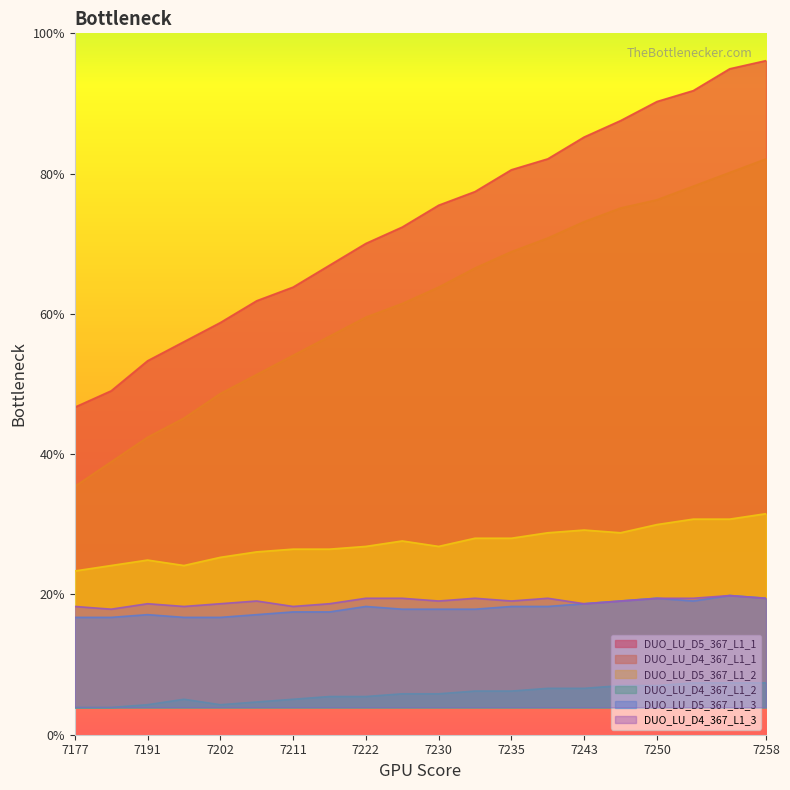

The value of DUO_LU_D4_367_L1_3 at 7234 is 4321. True or false?

False